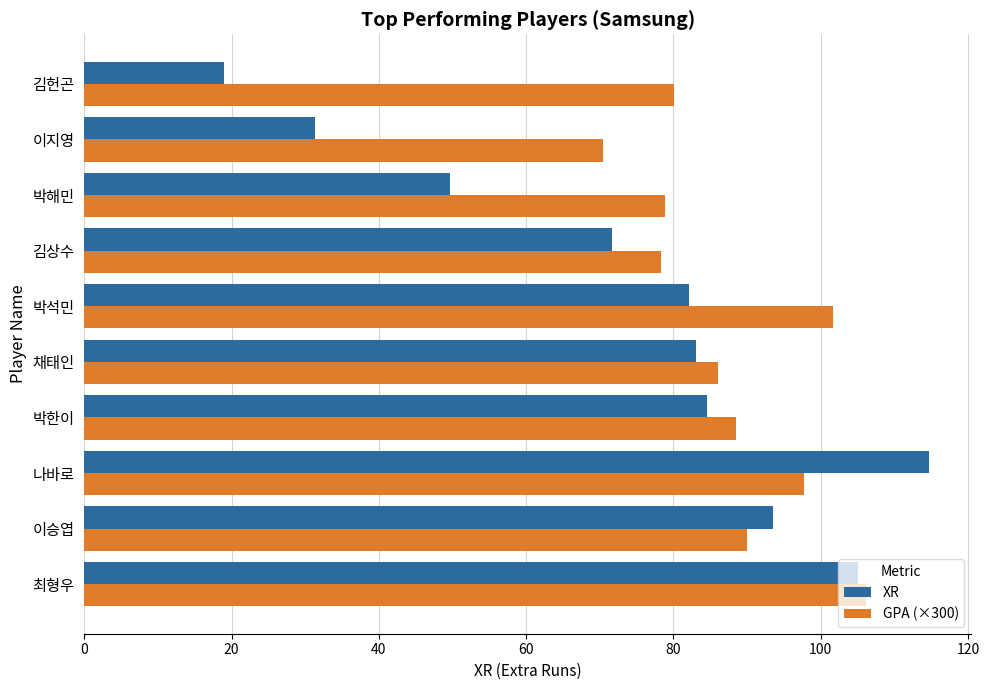

Which series changed the most between 나바로 and 김헌곤?

XR